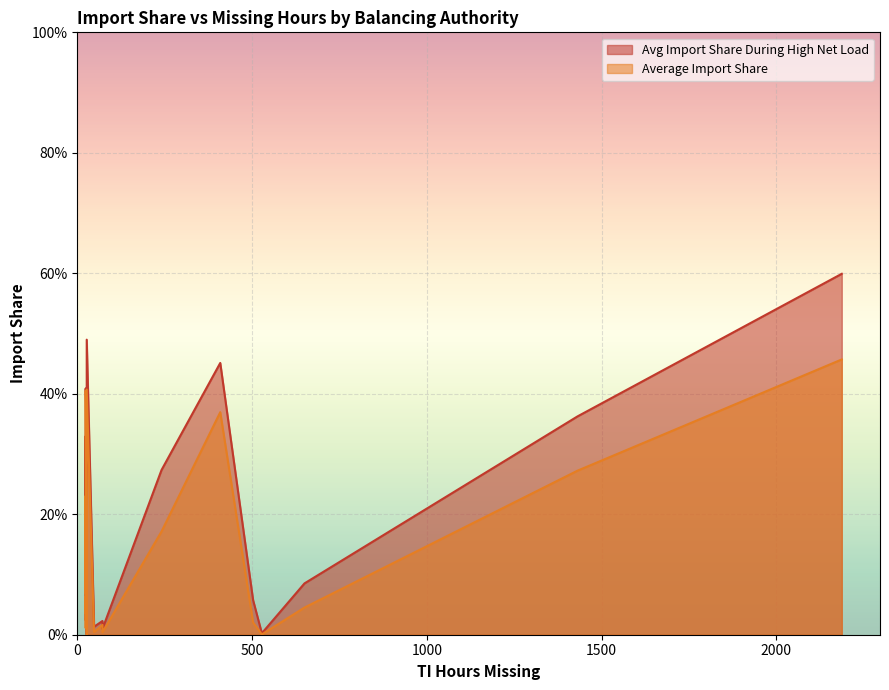

Rank the series by their average value, from highest to lowest.

Average Import Share During High Net Load, Average Import Share